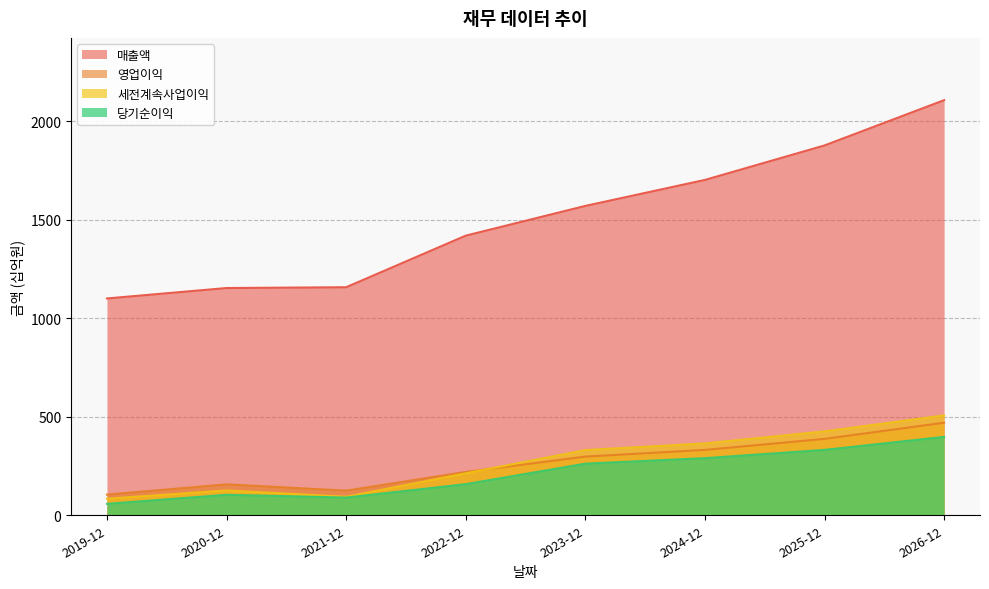

The value of 영업이익 at 2019-12 is 73. True or false?

False